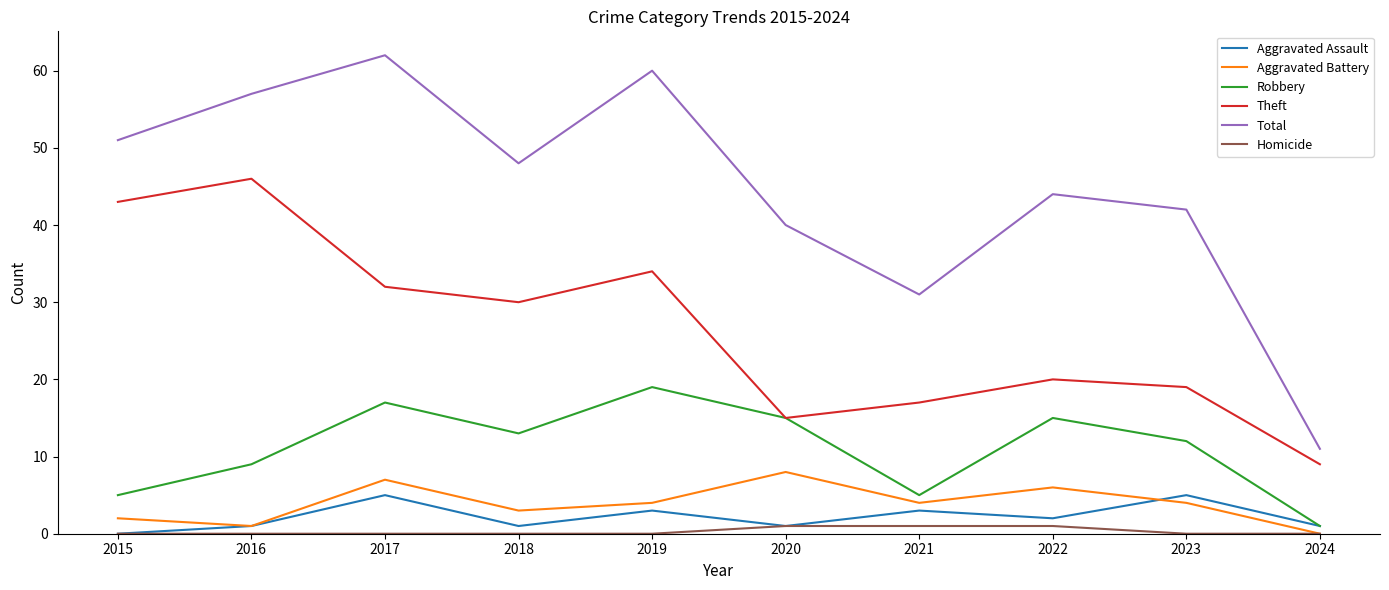

What is the maximum value for Total?

62